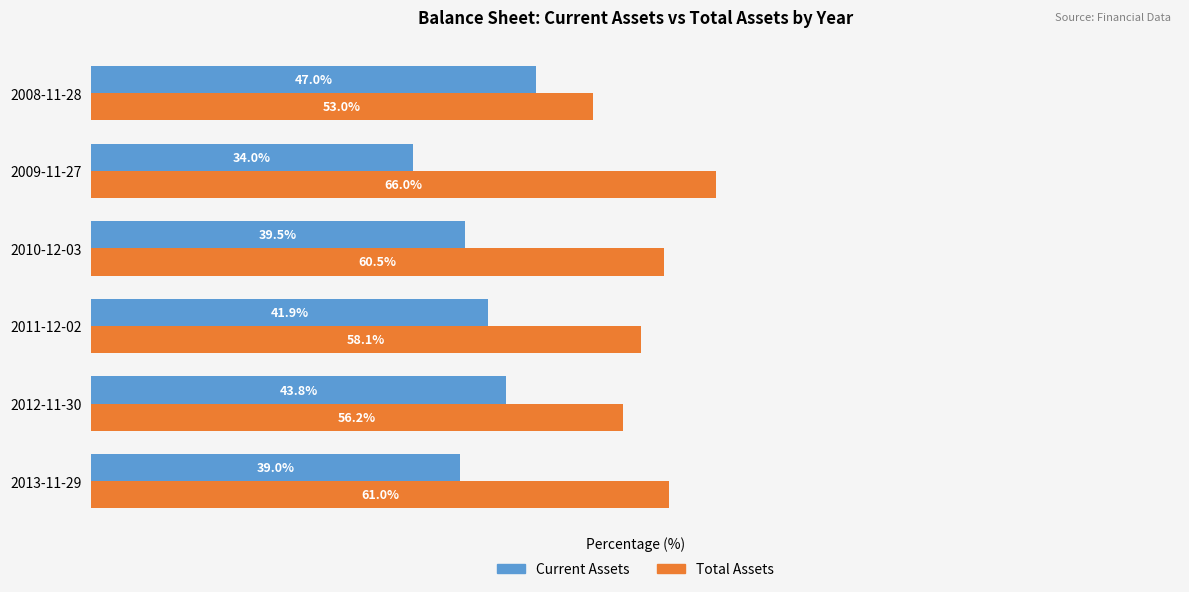

Where is Total Assets nearest to the value 59?

2011-12-02